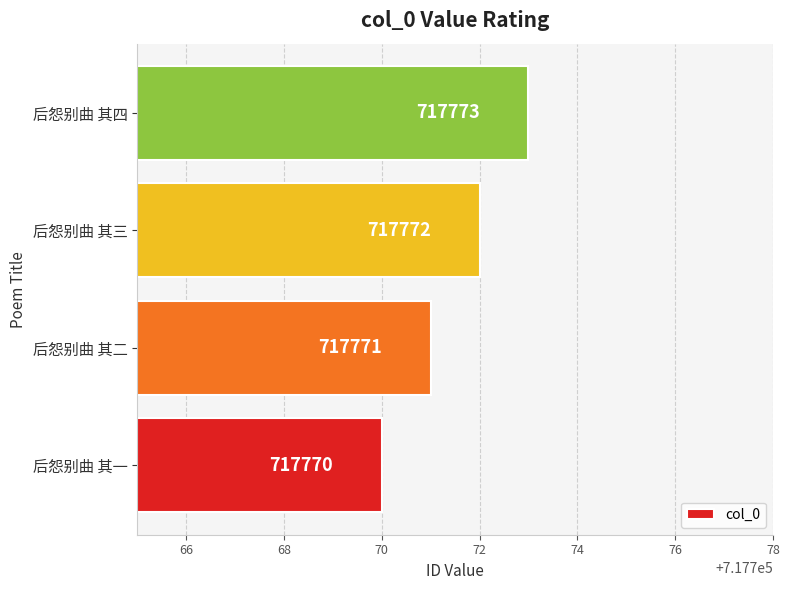

What is the average value?

717772